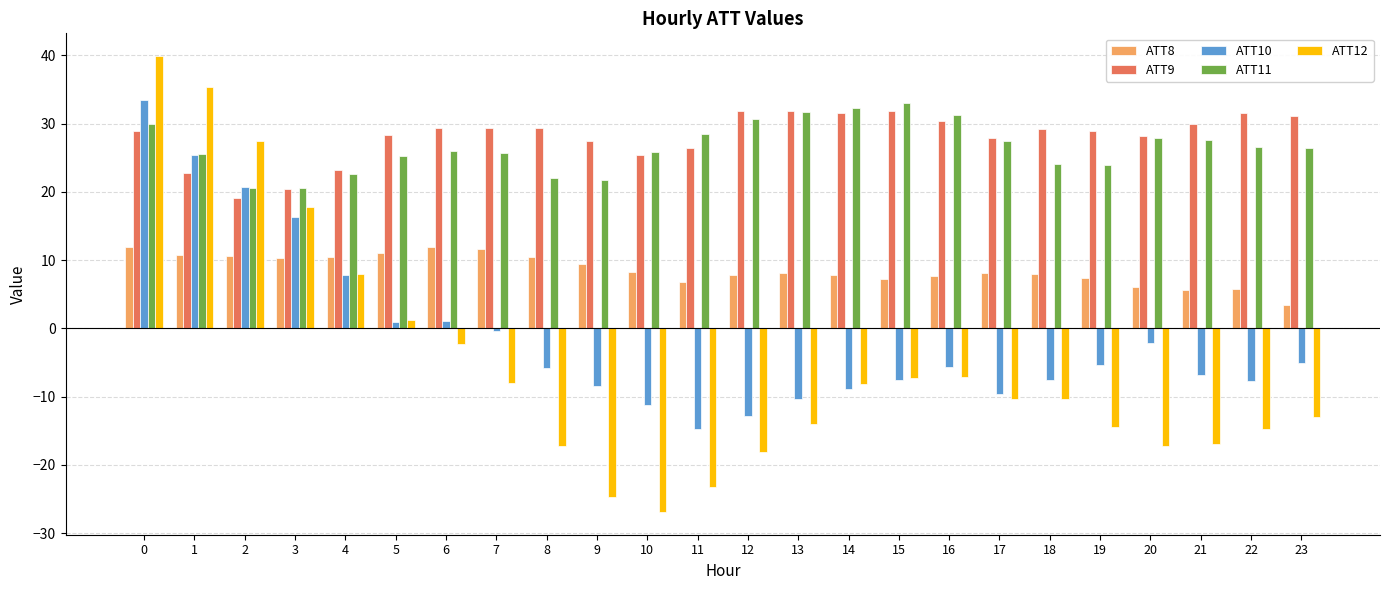

At which label does ATT11 reach its peak?

15